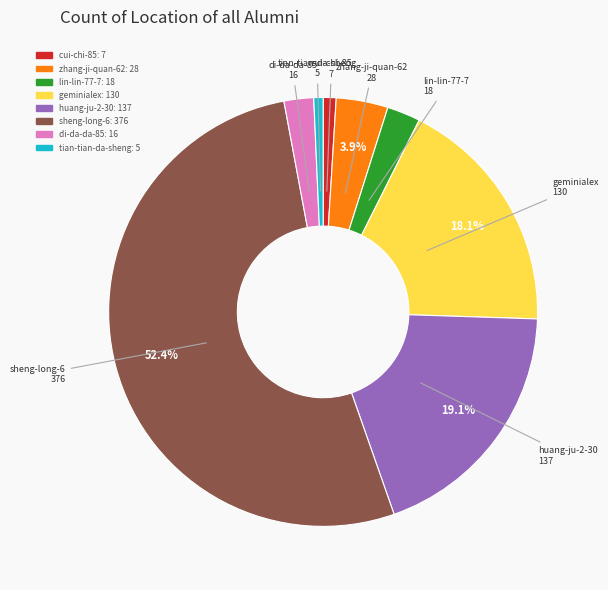

Which slice represents more than half of the pie?

sheng-long-6